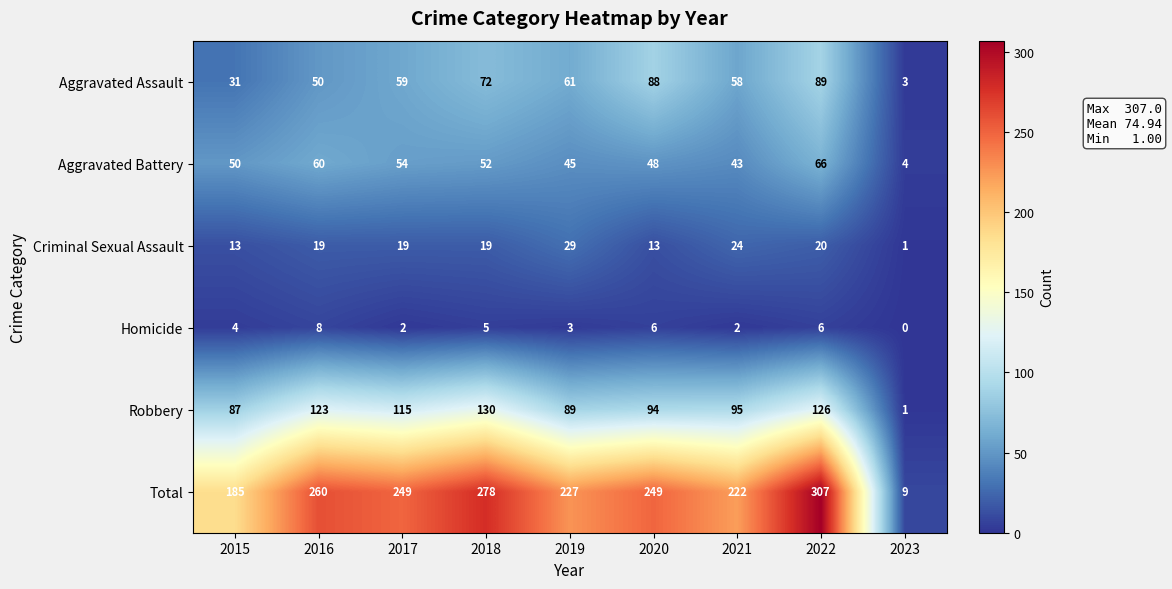

Which label corresponds to the largest value in the chart?

2022